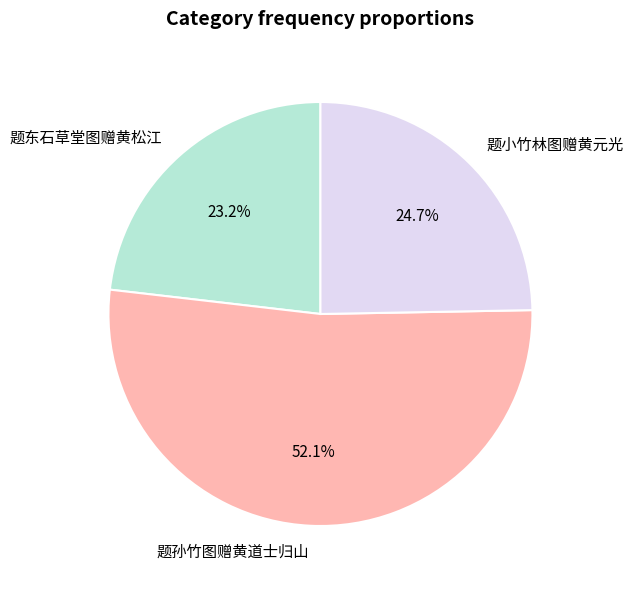

How many slices are in this pie chart?

3